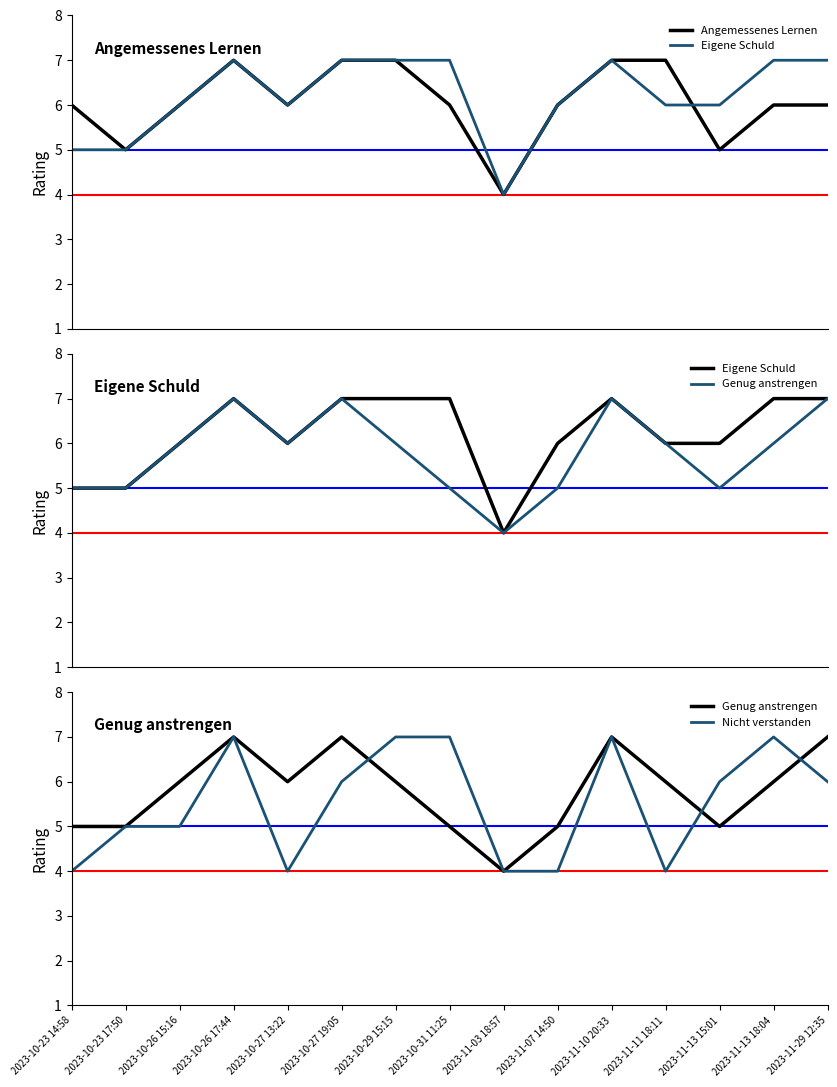

How many lines are shown in the chart?

4